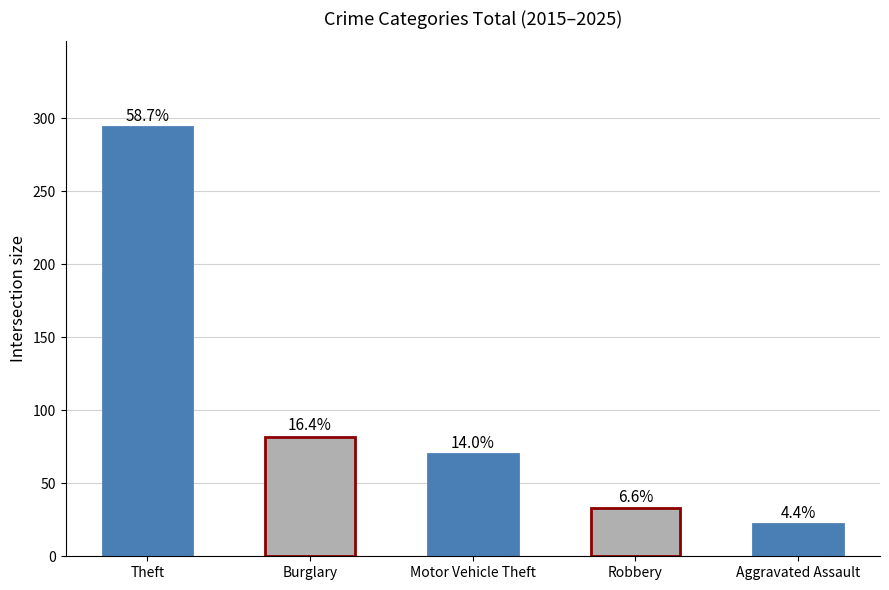

Which has a higher value, Robbery or Motor Vehicle Theft?

Motor Vehicle Theft